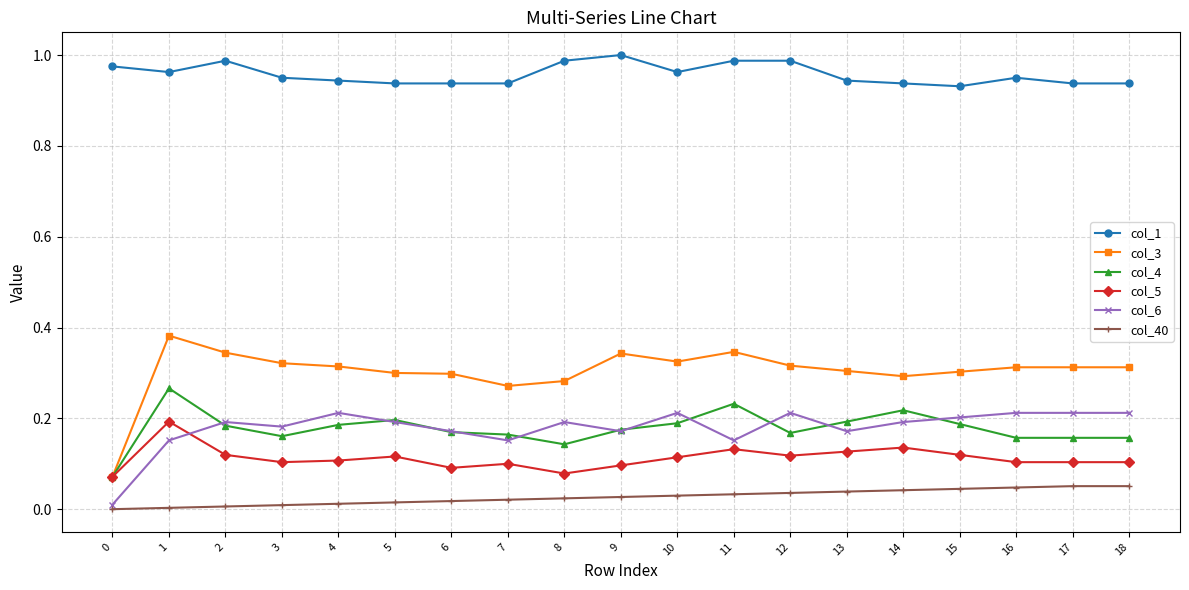

The value of col_3 at 15 is 0.2. True or false?

False